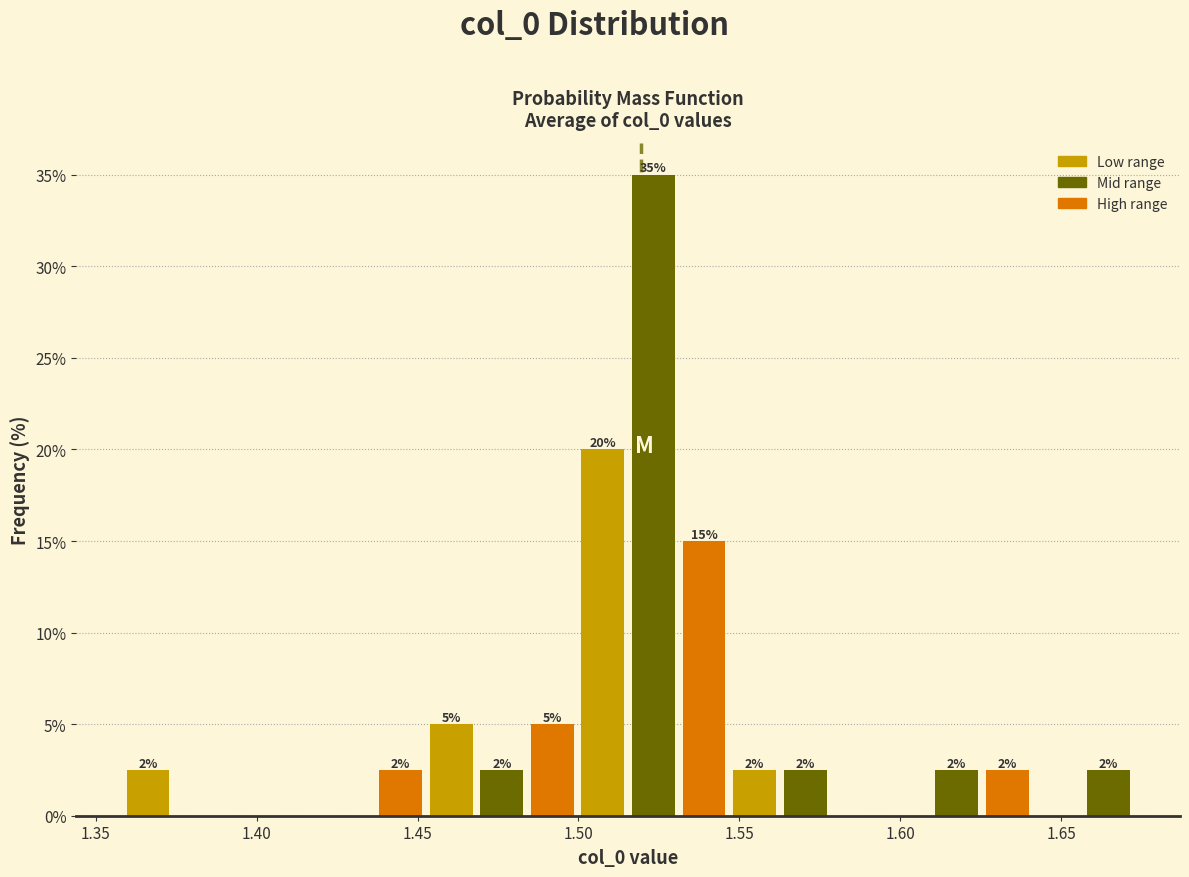

Around what value on the x-axis is the tallest bar? Give the approximate position of its centre, as read against the axis.

1.525